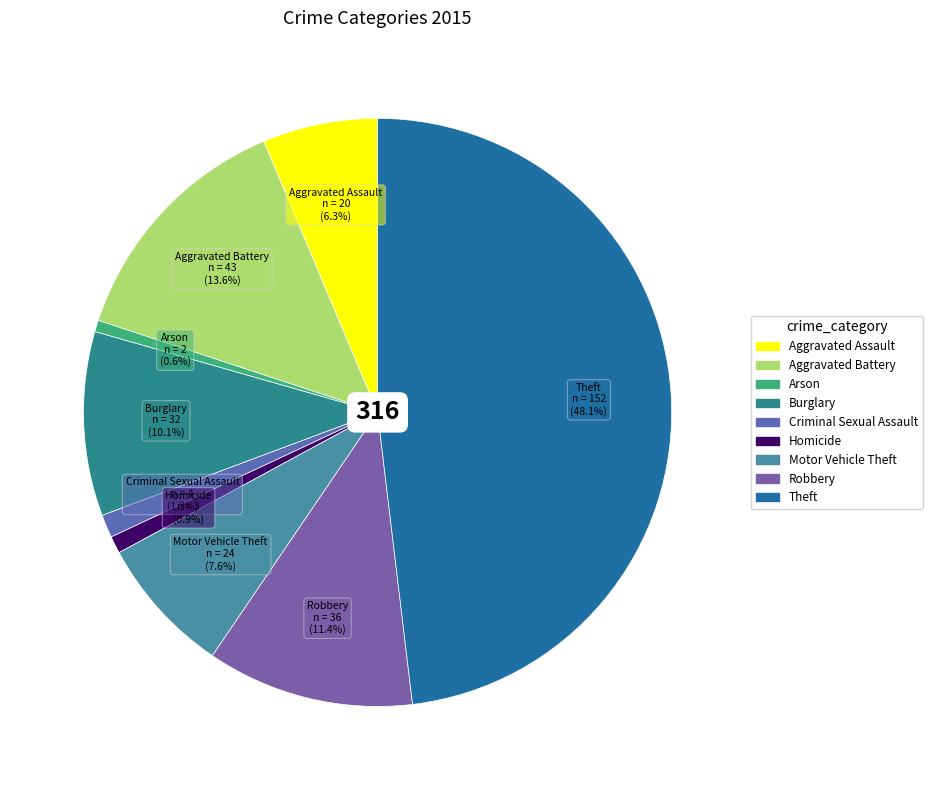

How much of the chart is everything except Arson?

99.4%